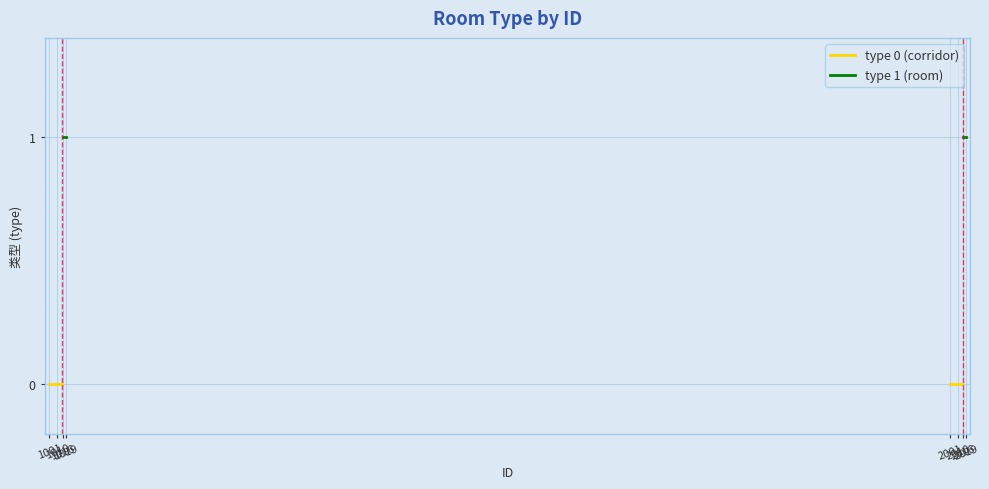

How many distinct data groups are displayed?

2